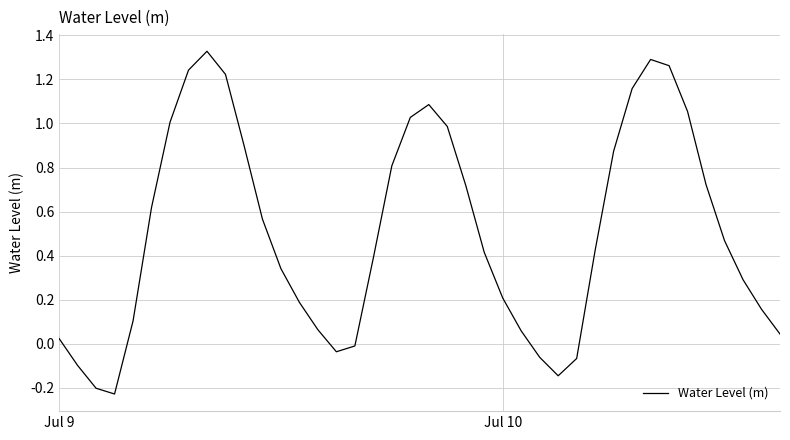

What is the difference between the maximum and minimum values?

1.6